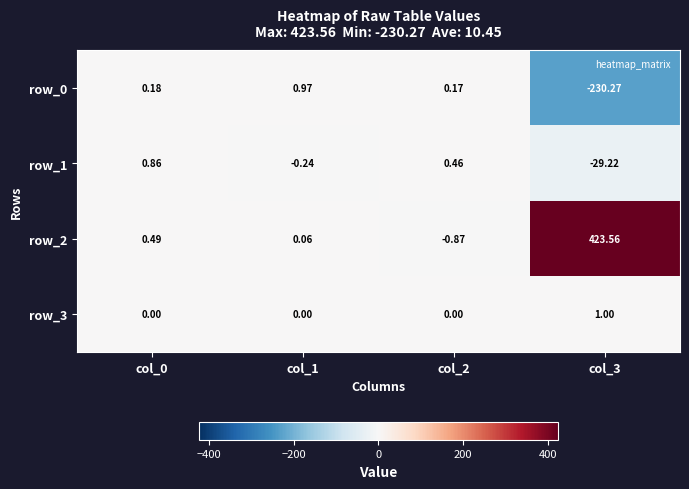

What is the spread (max minus min) of values at col_1?

1.2